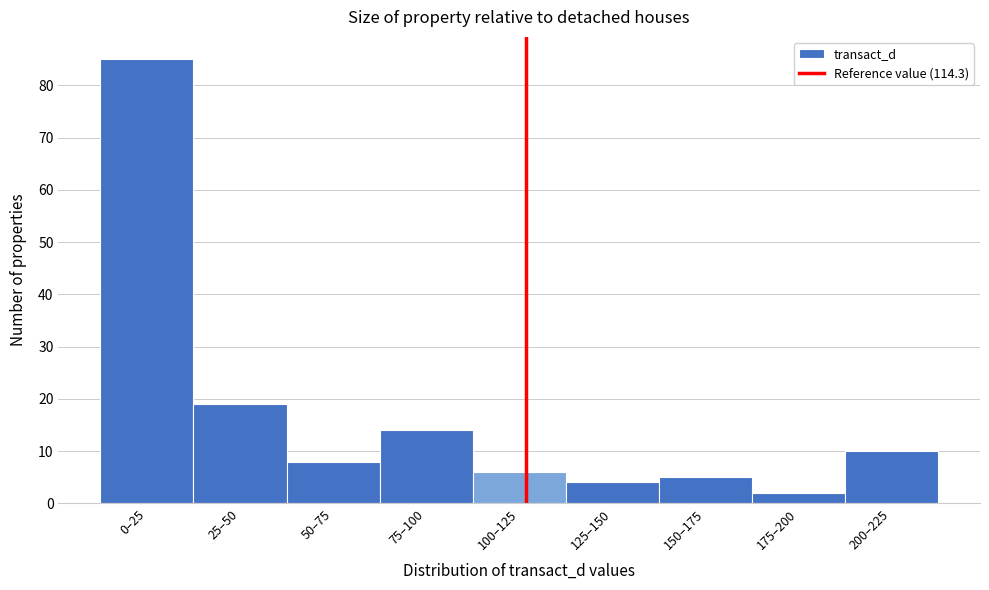

Reading left to right, list all the values displayed in this chart.

0–25=85	25–50=19	50–75=8	75–100=14	100–125=6	125–150=4	150–175=5	175–200=2	200–225=10